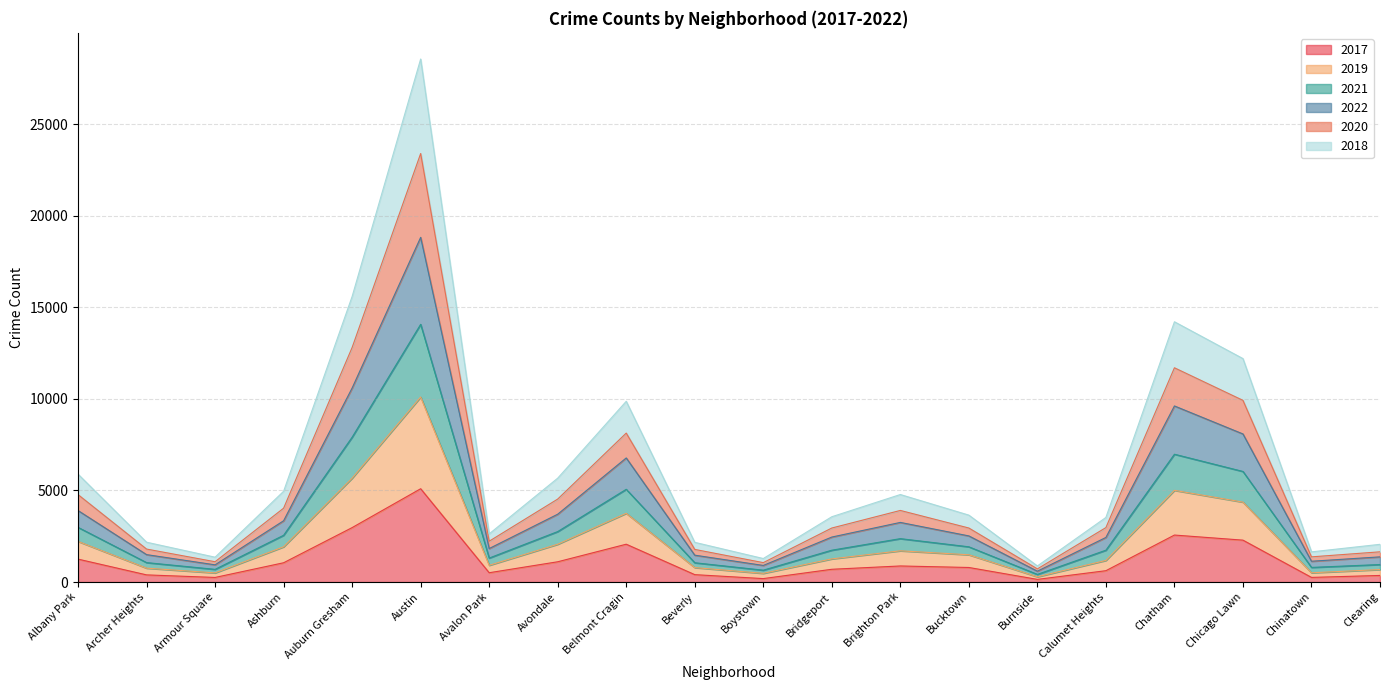

How many data points does each series have?

20